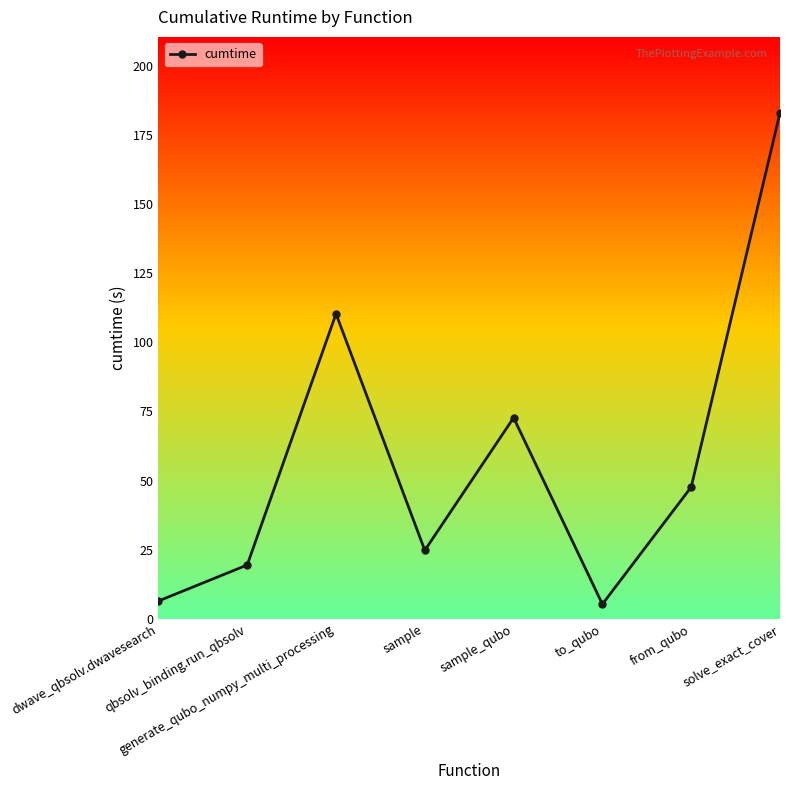

How many lines are shown in the chart?

1